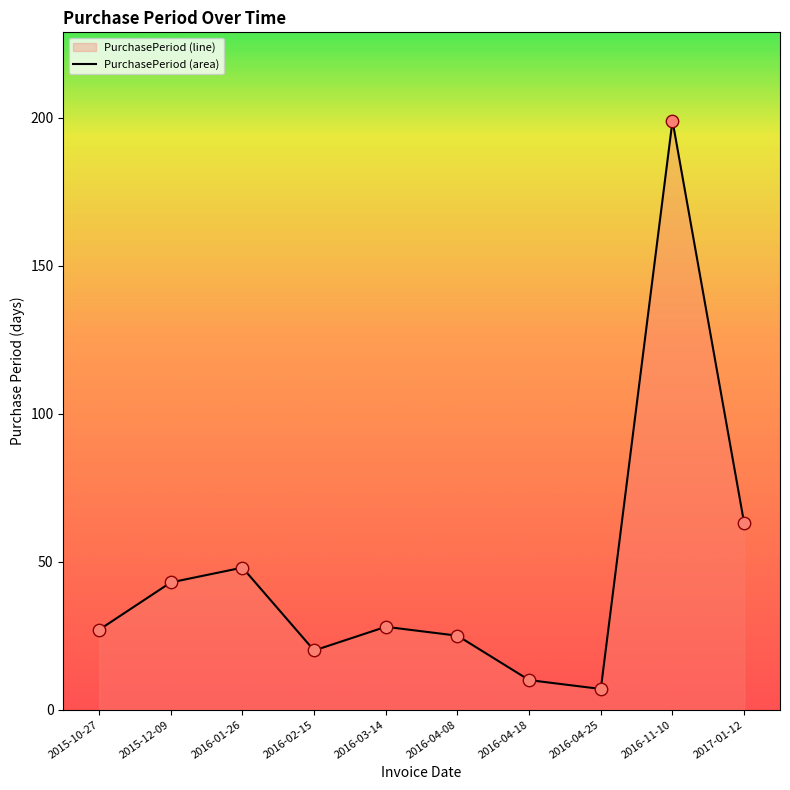

What is the change in value from 2015-12-09 to 2016-04-18?

-33